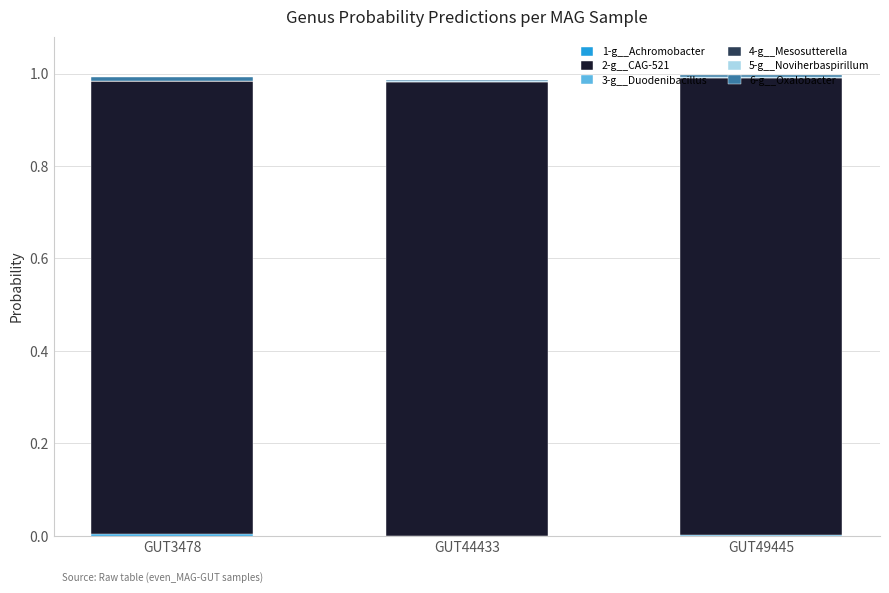

True or false: 3-g__Duodenibacillus has a value of 0.0 at GUT49445.

True